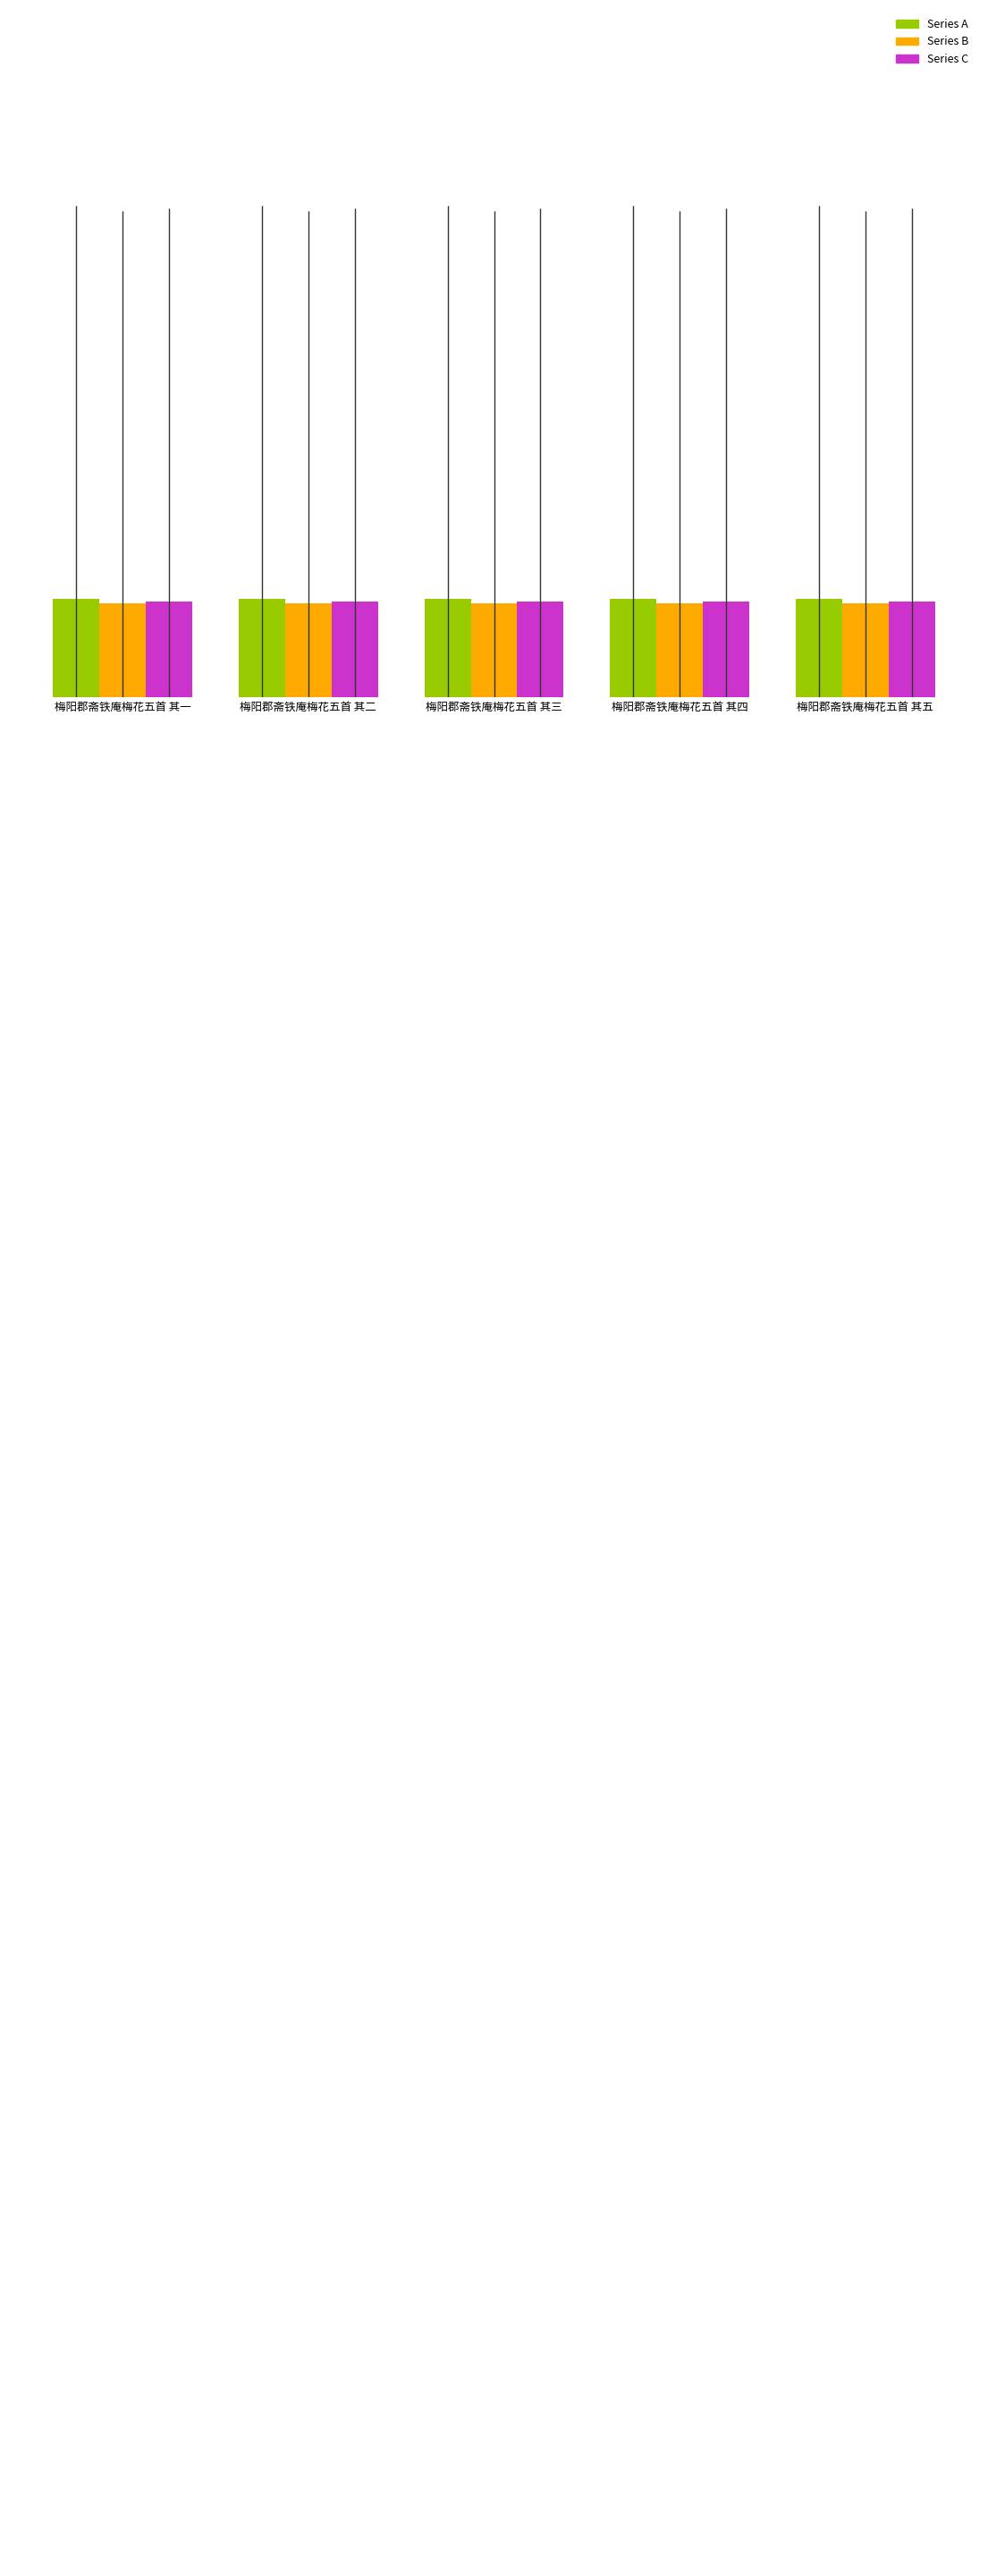

Rank the series by their maximum value, from lowest to highest.

Series B, Series C, Series A